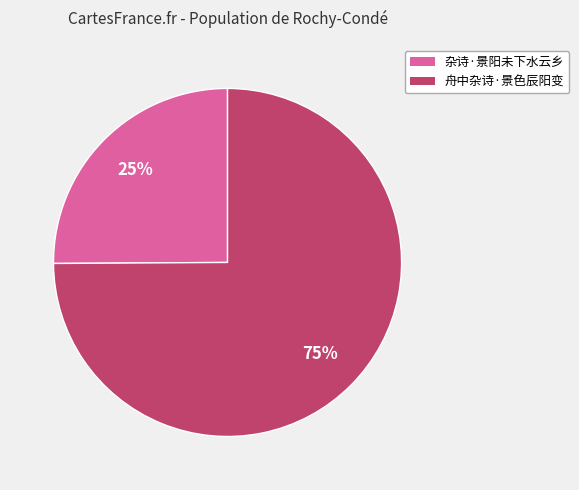

What is the ratio of the value at 杂诗·景阳未下水云乡 to the value at 舟中杂诗·景色辰阳变?

0.3